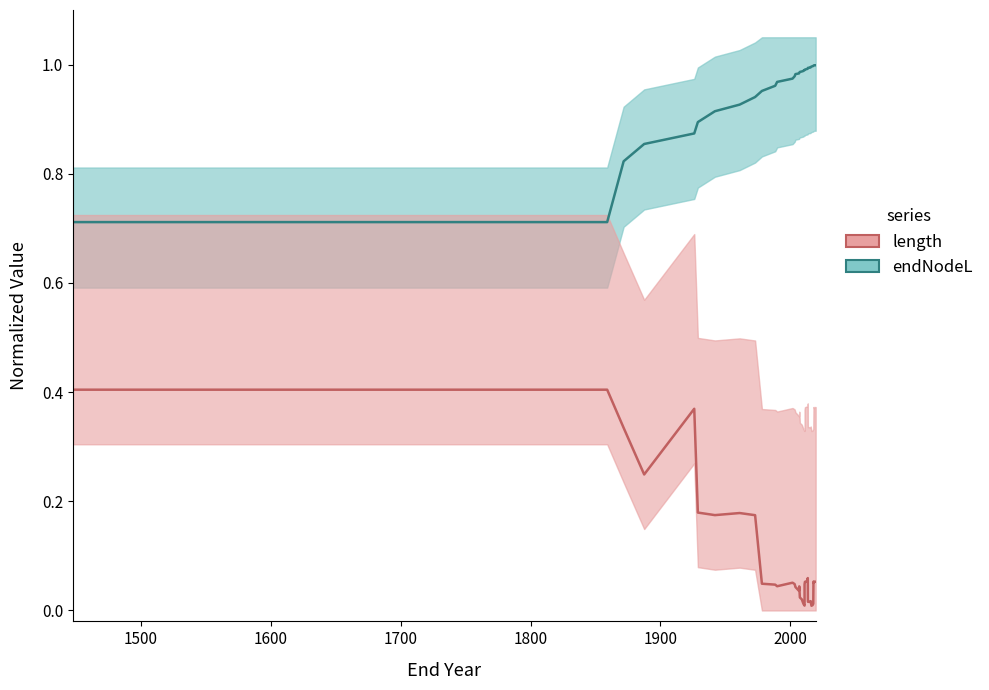

How many series are shown in this chart?

2